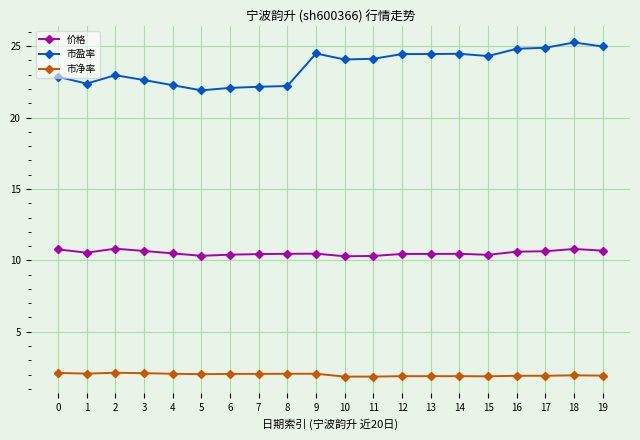

What is the difference between the maximum and second lowest values in the 市净率 series?

0.3